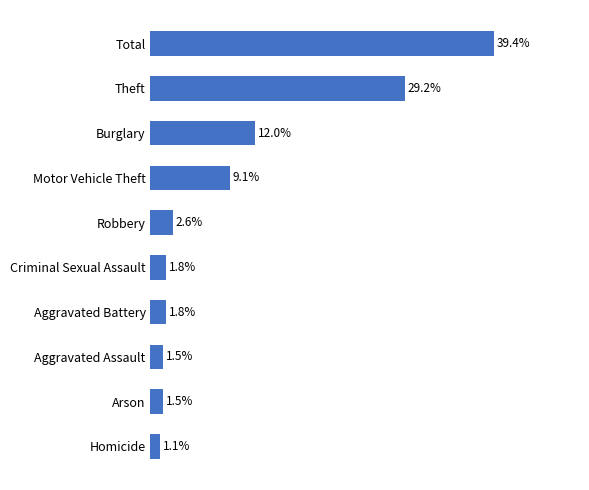

Where is the data nearest to the value 20?

Burglary